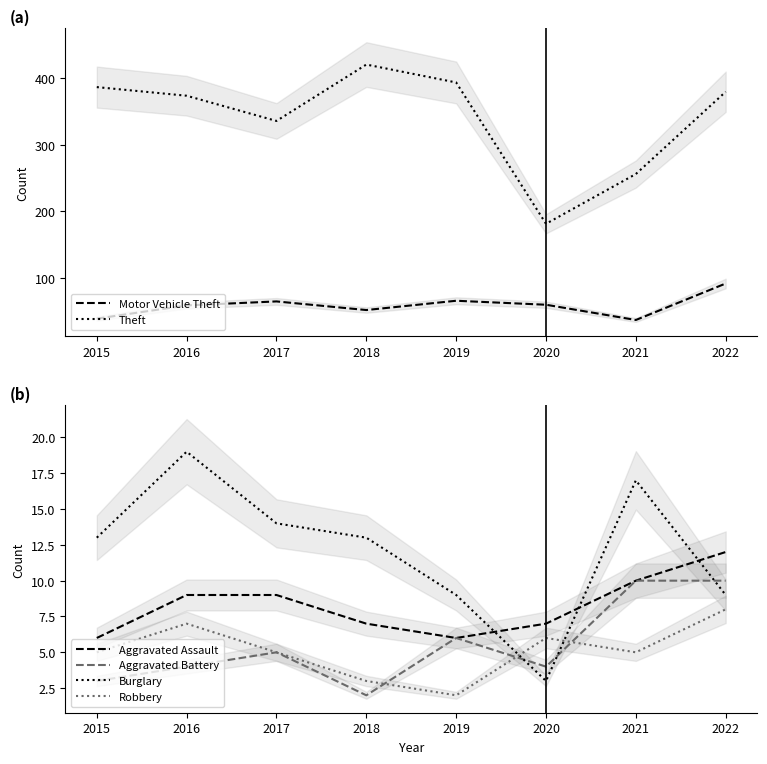

What is the difference between the maximum and minimum values in the Burglary series?

16